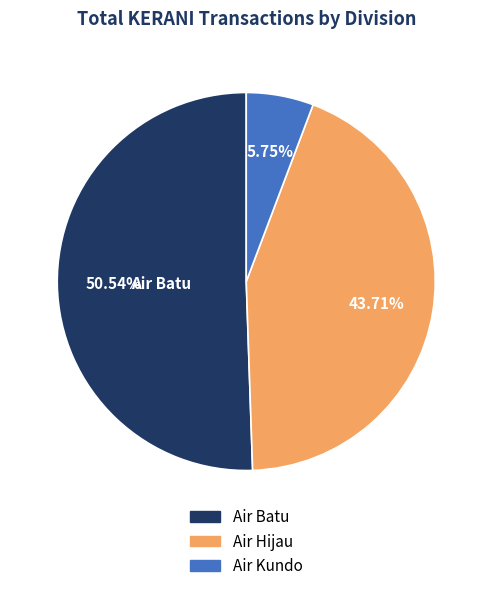

Rank the categories by value from highest to lowest.

Air Batu, Air Hijau, Air Kundo